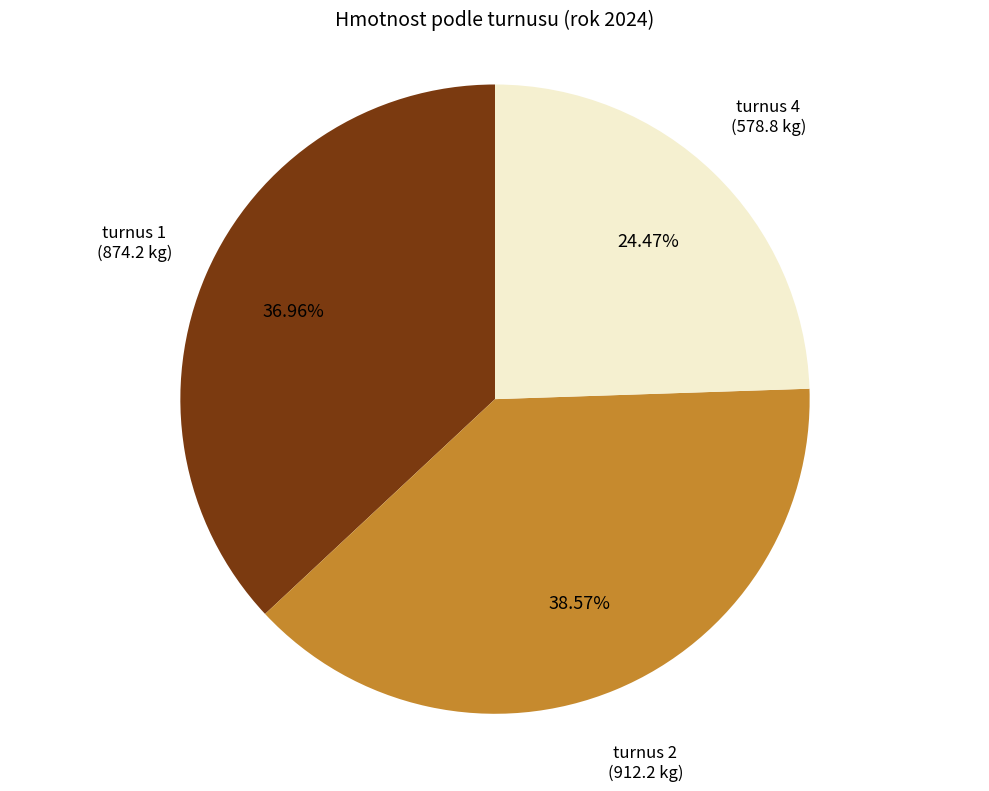

Is there any slice that represents more than half of the pie?

No